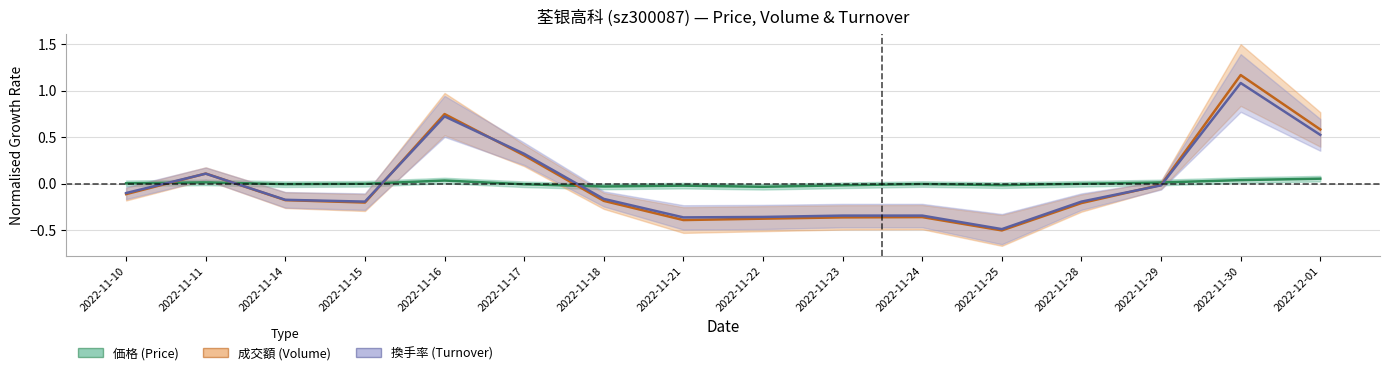

Reading left to right, list all the values displayed in this chart.

価格 (Price): 2022-11-10=0.0	2022-11-11=0.0	2022-11-14=-0.0	2022-11-15=-0.0	2022-11-16=0.0	2022-11-17=-0.0	2022-11-18=-0.0	2022-11-21=-0.0	2022-11-22=-0.0	2022-11-23=-0.0	2022-11-24=-0.0	2022-11-25=-0.0	2022-11-28=-0.0	2022-11-29=0.0	2022-11-30=0.0	2022-12-01=0.1
成交額 (Volume): 2022-11-10=-0.1	2022-11-11=0.1	2022-11-14=-0.2	2022-11-15=-0.2	2022-11-16=0.7	2022-11-17=0.3	2022-11-18=-0.2	2022-11-21=-0.4	2022-11-22=-0.4	2022-11-23=-0.4	2022-11-24=-0.4	2022-11-25=-0.5	2022-11-28=-0.2	2022-11-29=-0.0	2022-11-30=1.2	2022-12-01=0.6
換手率 (Turnover): 2022-11-10=-0.1	2022-11-11=0.1	2022-11-14=-0.2	2022-11-15=-0.2	2022-11-16=0.7	2022-11-17=0.3	2022-11-18=-0.2	2022-11-21=-0.4	2022-11-22=-0.4	2022-11-23=-0.3	2022-11-24=-0.3	2022-11-25=-0.5	2022-11-28=-0.2	2022-11-29=-0.0	2022-11-30=1.1	2022-12-01=0.5